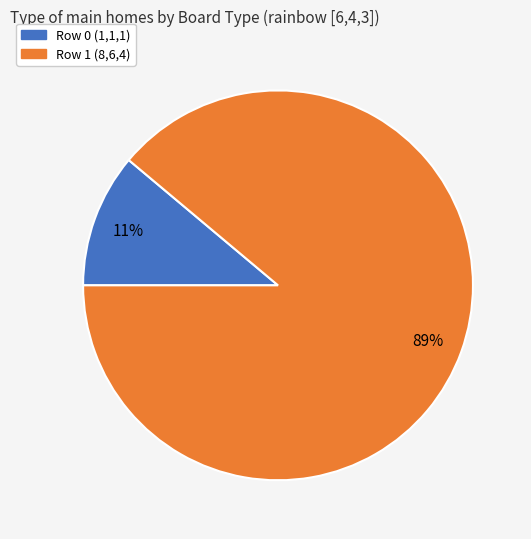

To the nearest percent, what is the difference between the largest and smallest slice percentages?

78%